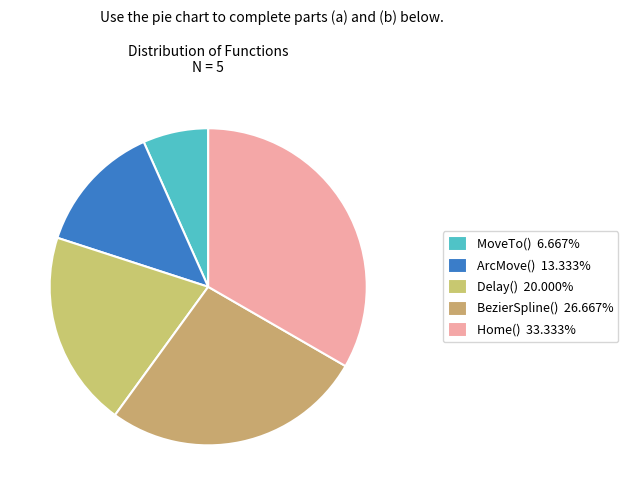

Is it true that Delay() is 15% of the pie?

False